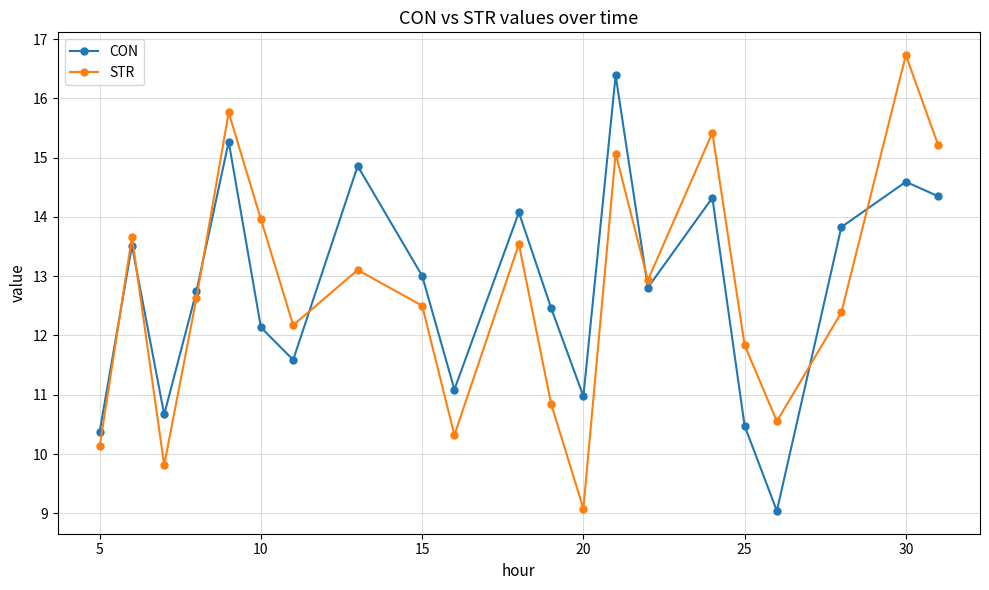

What is the average value of the CON series?

12.8